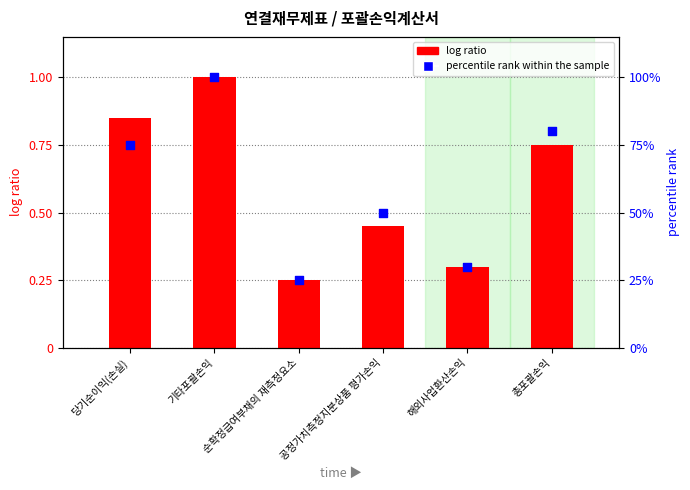

Which series reaches the maximum Y coordinate?

percentile rank within the sample